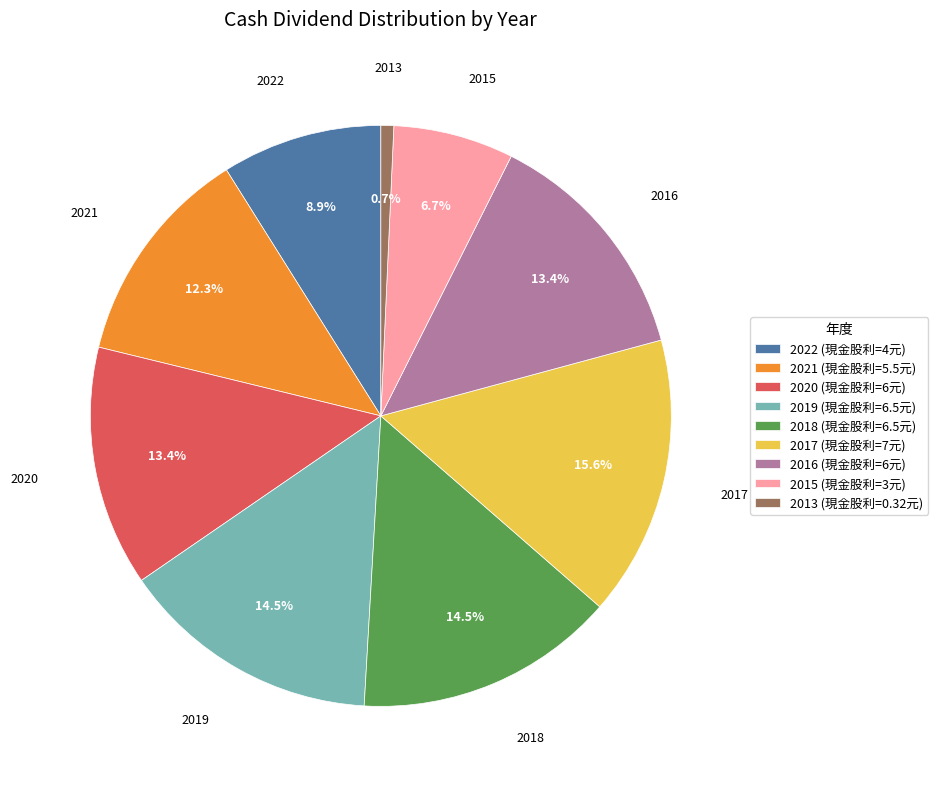

Which category has the smallest portion of the pie?

2013